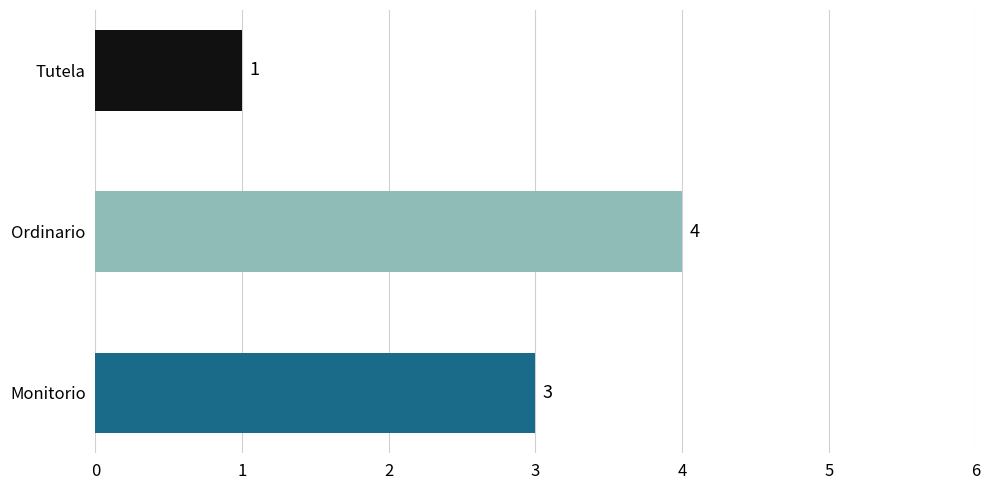

The chart shows a value of 3 at Monitorio. True or false?

True